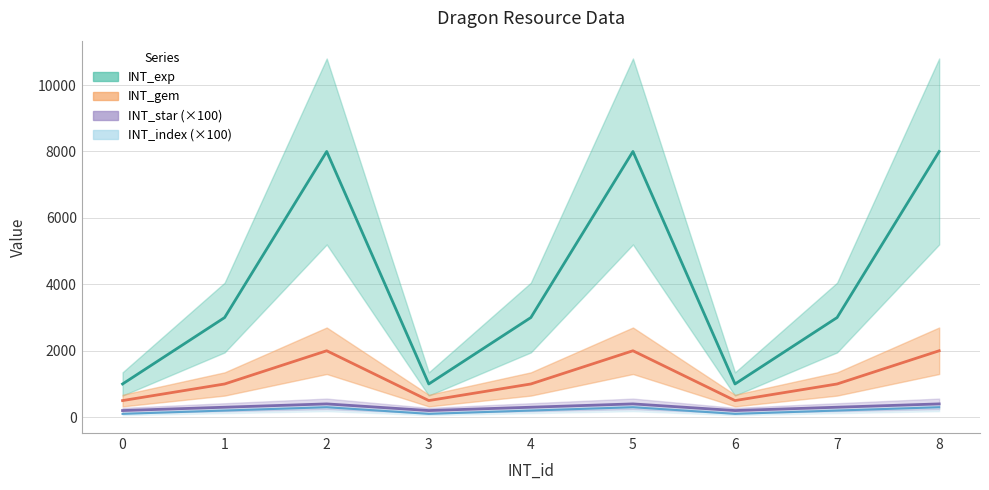

How many interior local valleys does the INT_star series have?

2